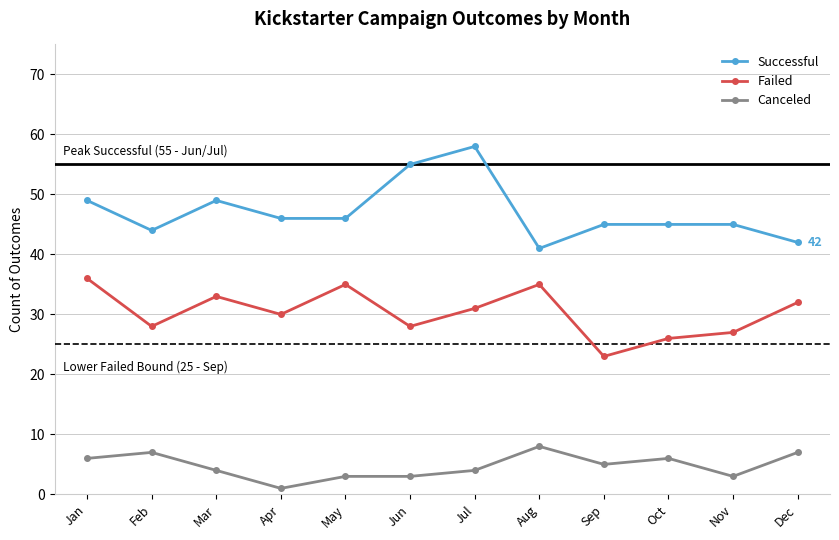

What is the sum of the Successful values at Apr and Feb?

90